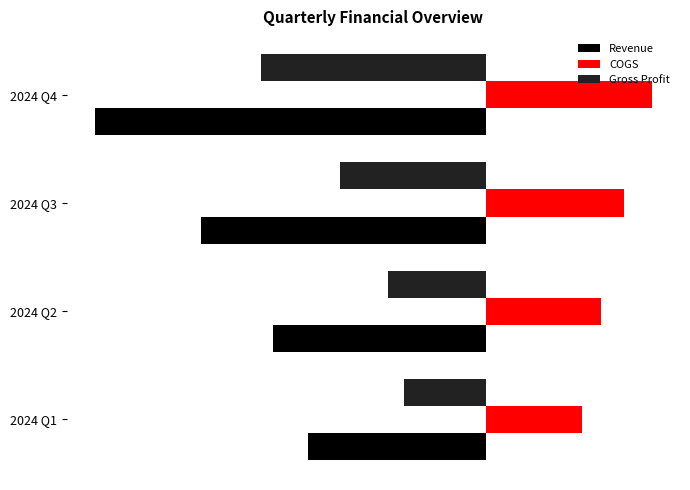

What is the maximum value for Revenue?

-5000